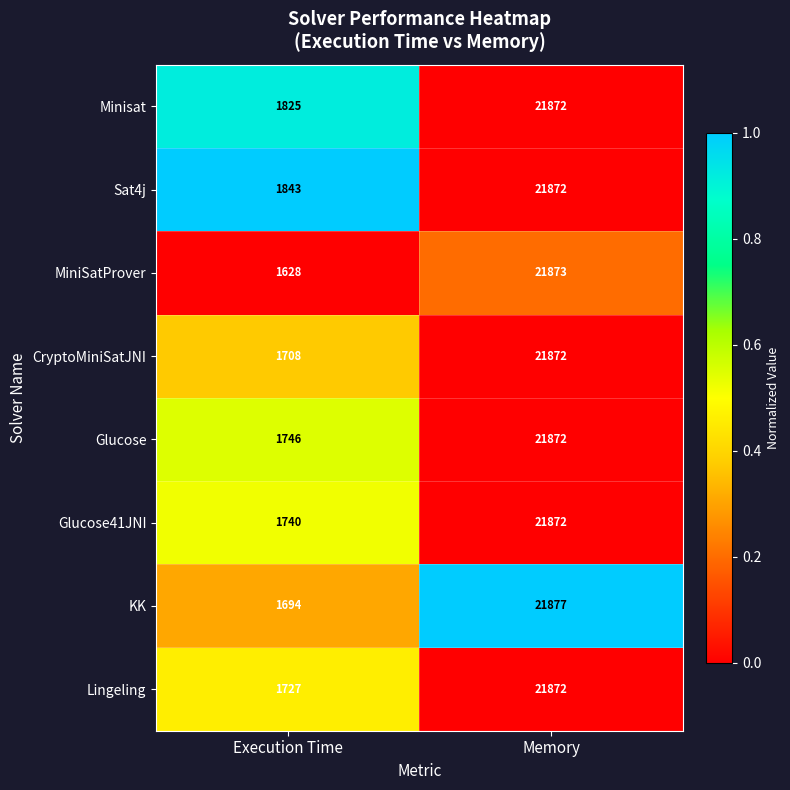

What value does the Minisat series have at Memory, to the nearest 100?

21900